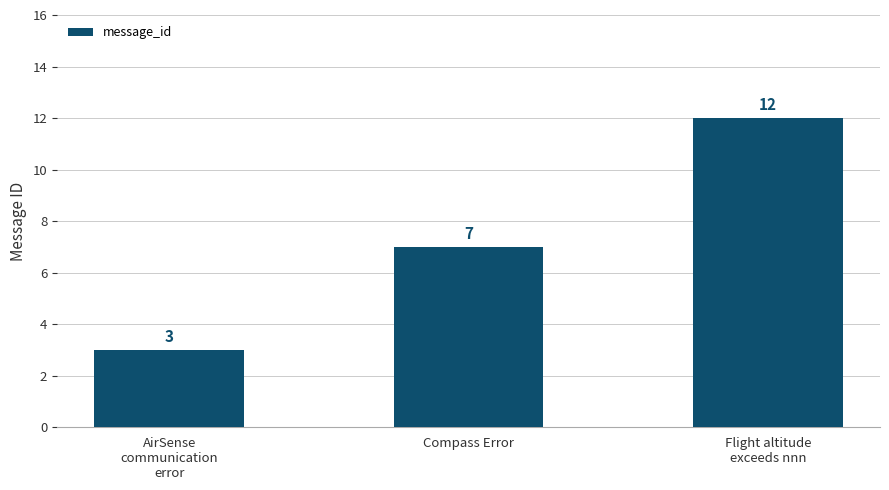

Which has a higher value, Compass Error or AirSense
communication
error?

Compass Error